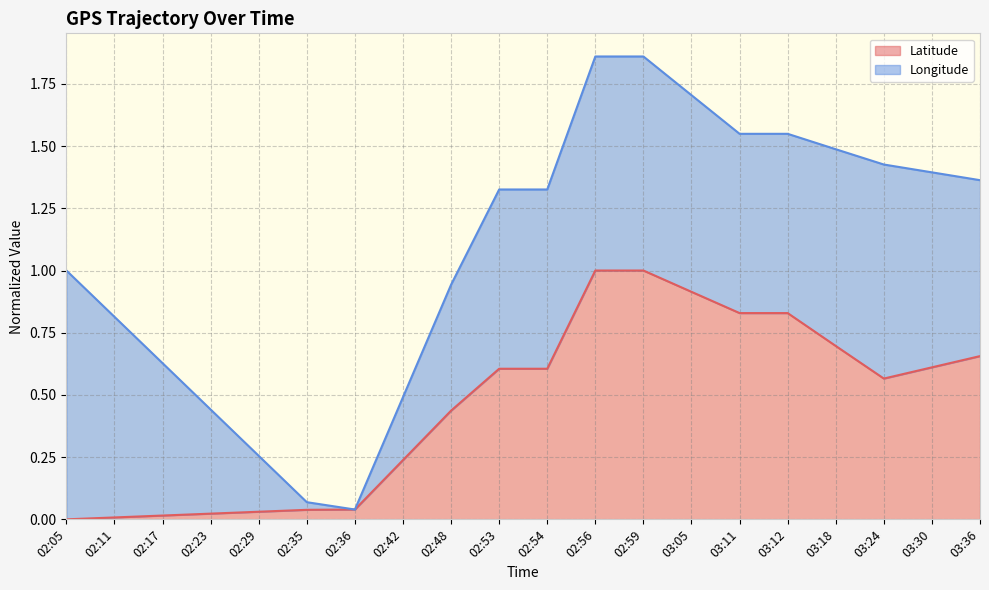

Which category has the lowest value across all series?

02:05